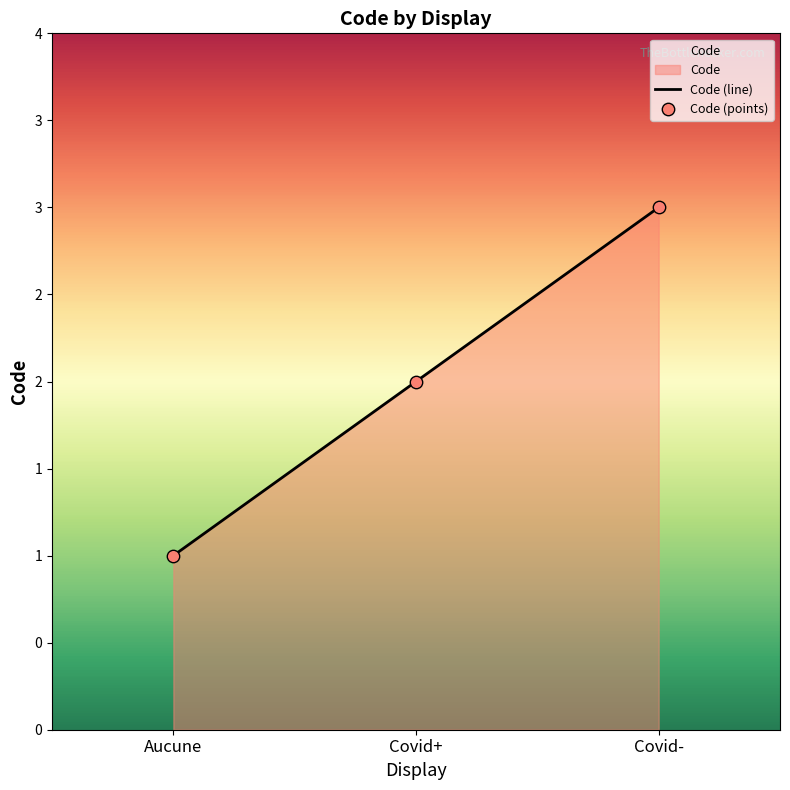

What is the change in value from Aucune to Covid-?

+2